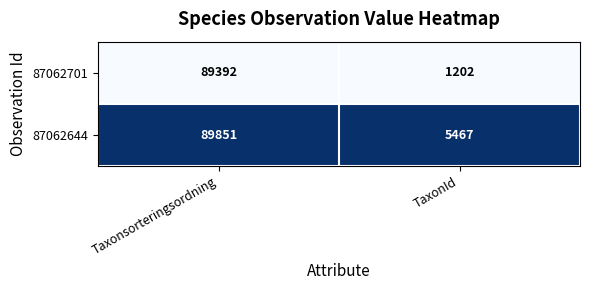

What is the total value across all series at TaxonId?

6669